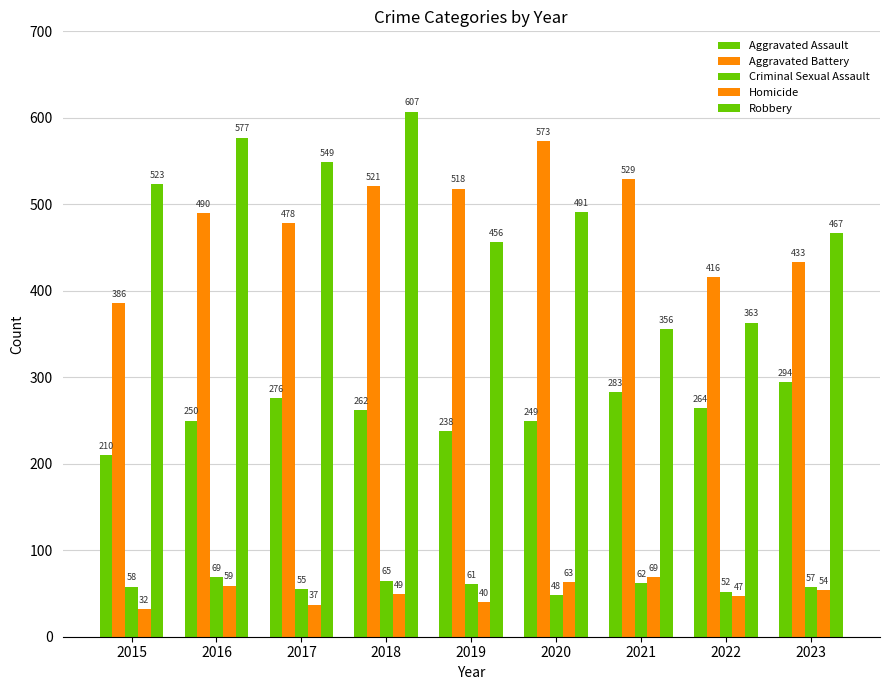

How many categories are shown in the chart?

9